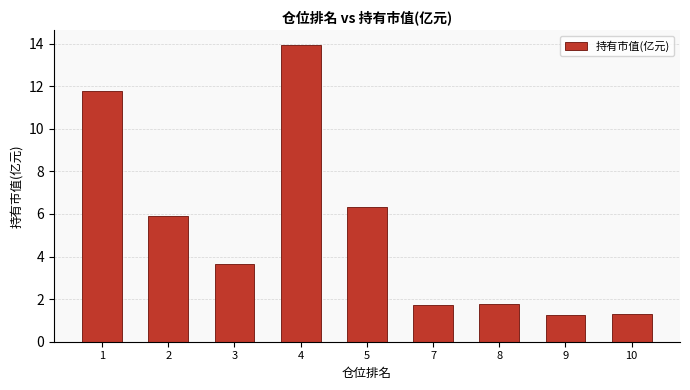

The chart shows a value of 1.8 at 8. True or false?

True